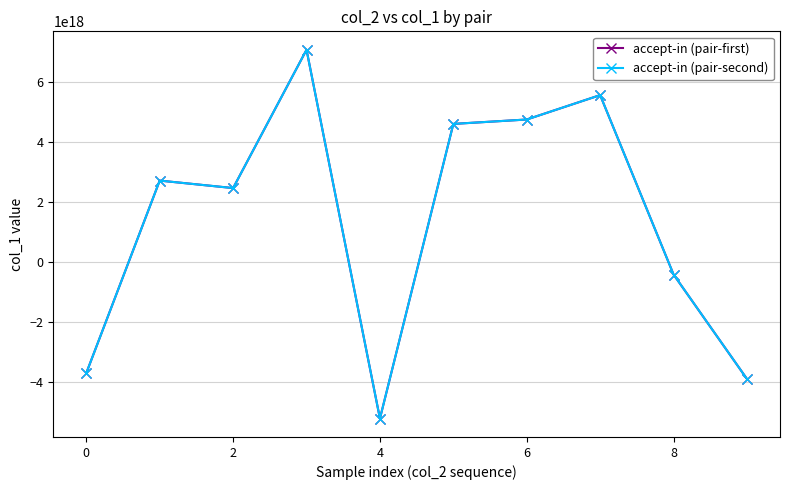

At which category does accept-in (pair-first) reach its first local valley?

2